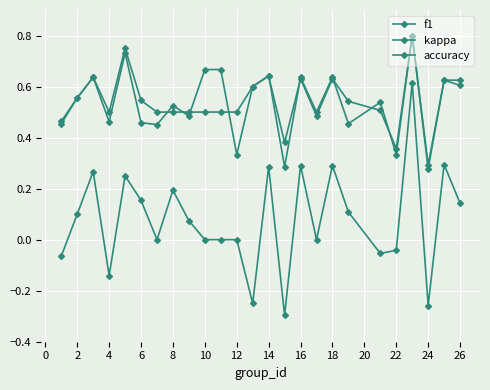

How many lines are shown in the chart?

3